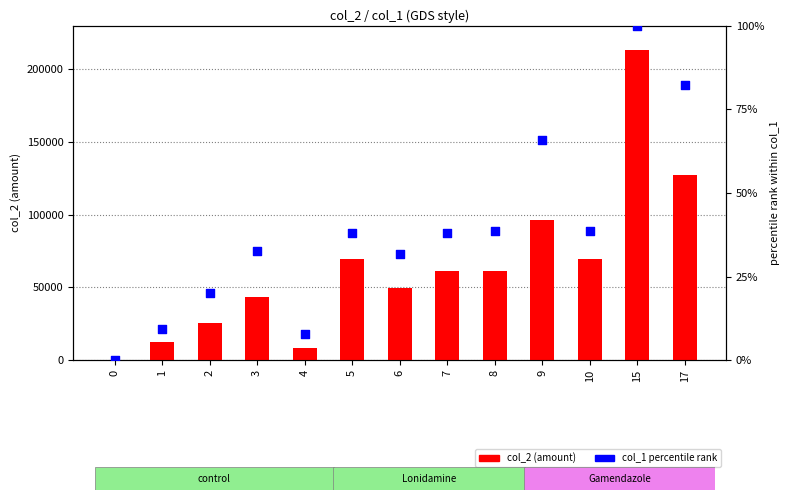

Which series contains the lowest Y value?

col_2 (amount)